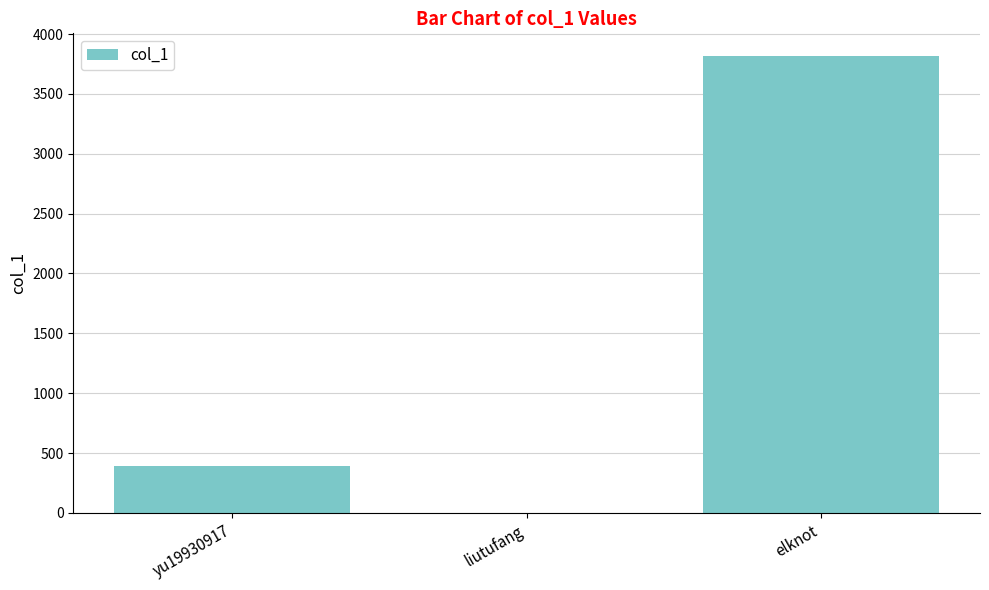

What is the difference between the values at elknot and yu19930917?

3421